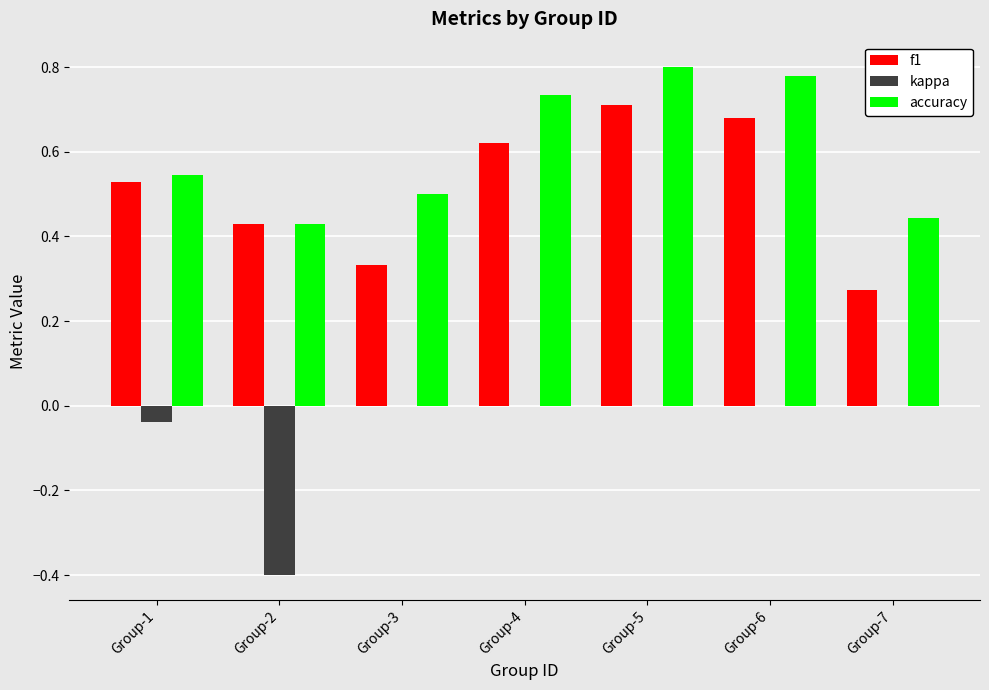

True or false: f1 has a value of 0.2 at Group-5.

False